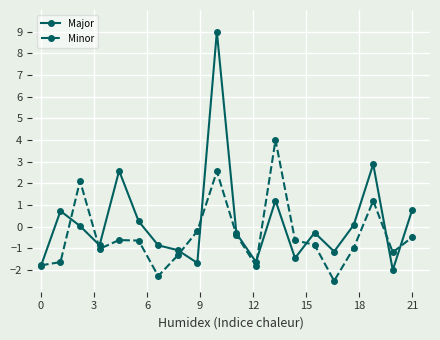

What is the greatest value displayed?

9.0